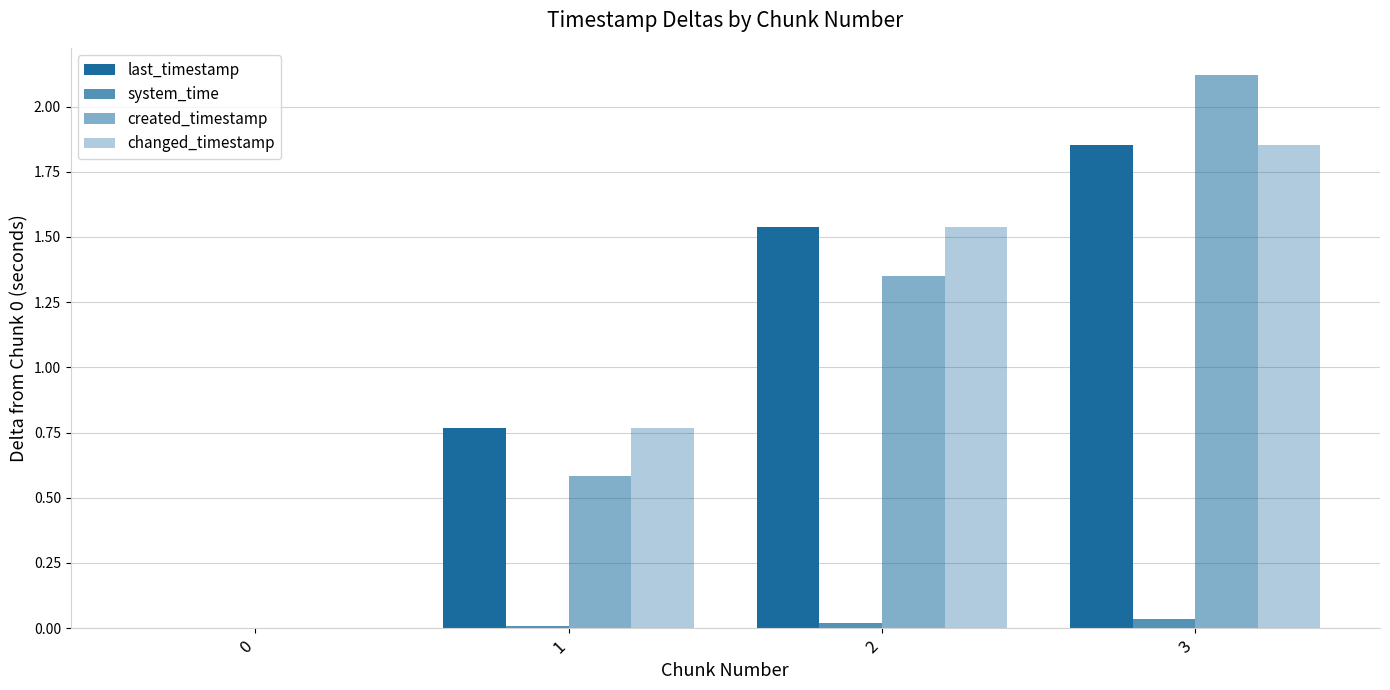

How many groups of bars are there?

4